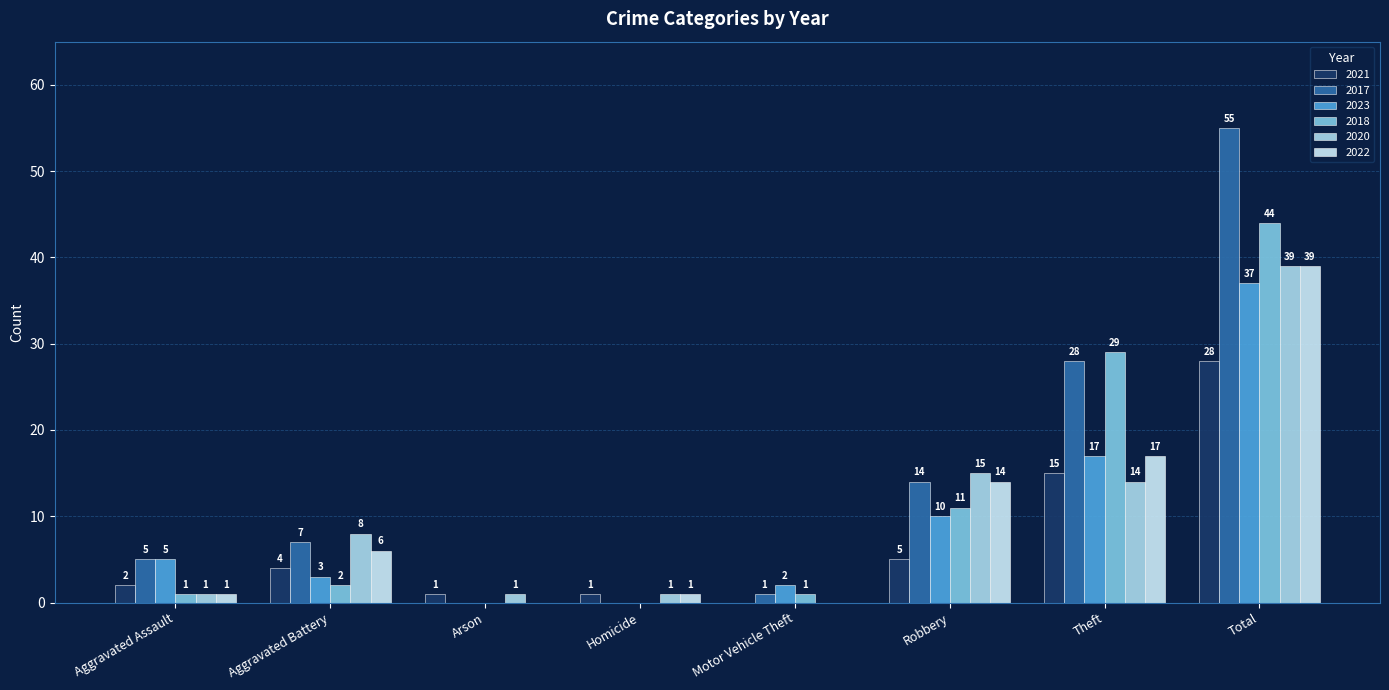

How many values in 2022 are above zero?

6